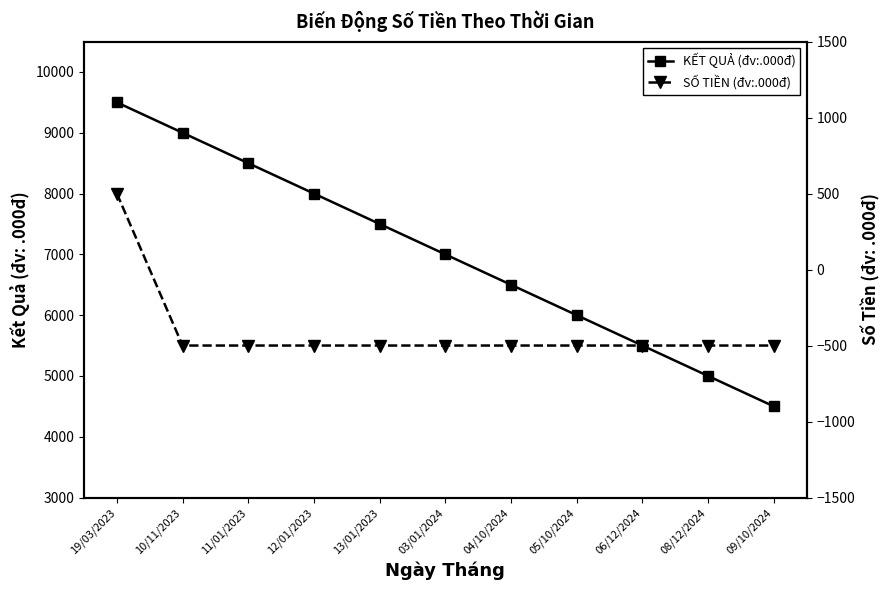

What are all the series names shown in the legend?

KẾT QUẢ (đv:.000đ), SỐ TIỀN (đv:.000đ)